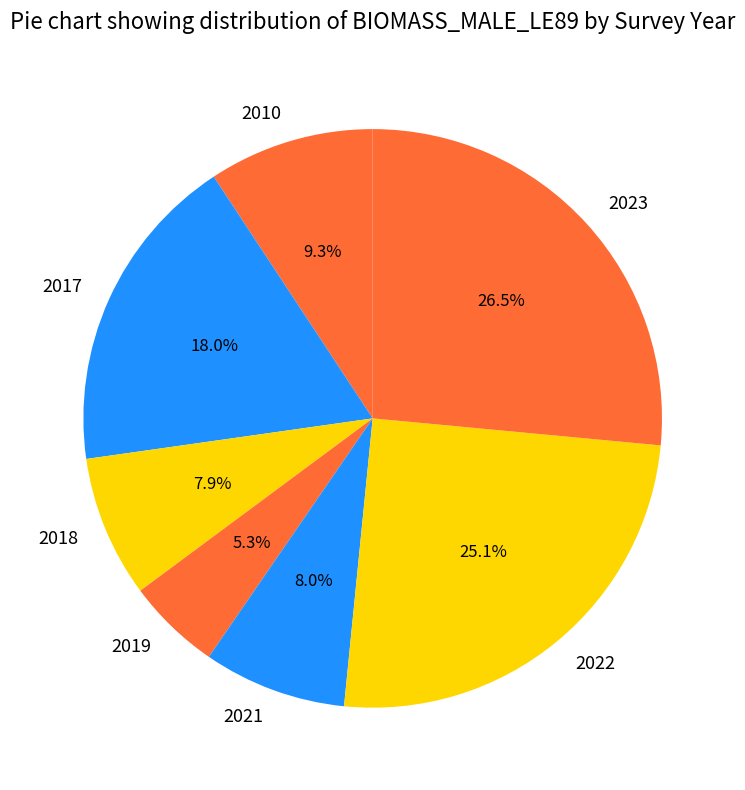

How much of the chart is everything except 2018?

92.1%